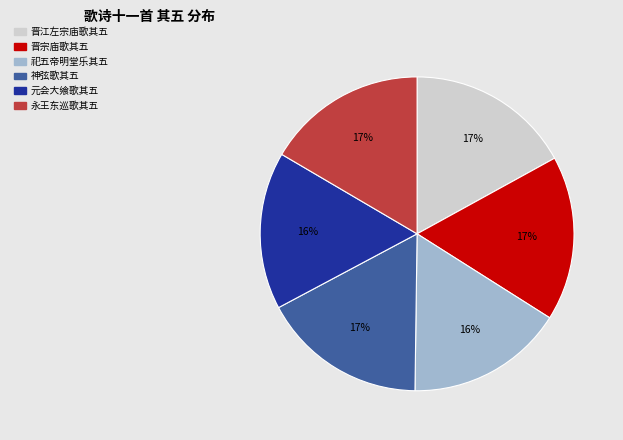

Is there a majority slice in this chart?

No